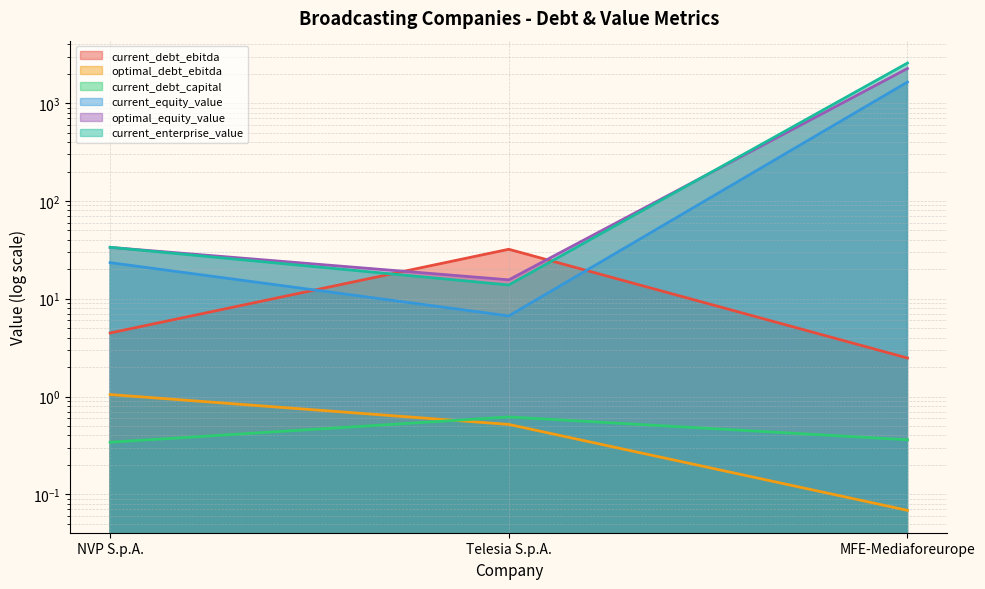

Which series has the widest spread of values?

current_enterprise_value